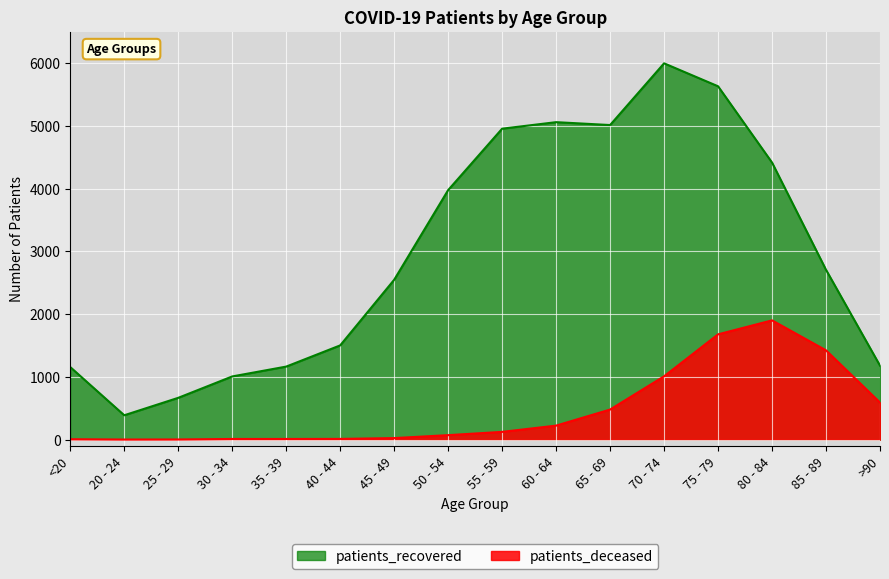

What is the value of the patients_recovered point at the 1st from the left?

1156